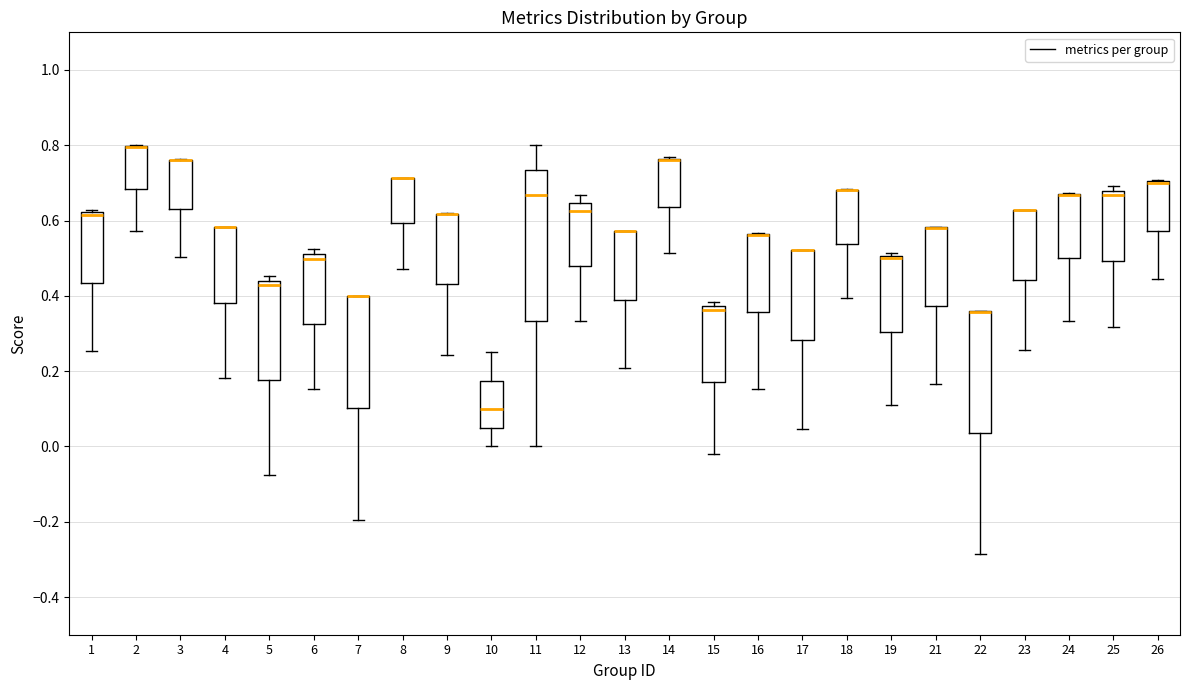

Which box is the tallest, from its lower edge to its upper edge?

11